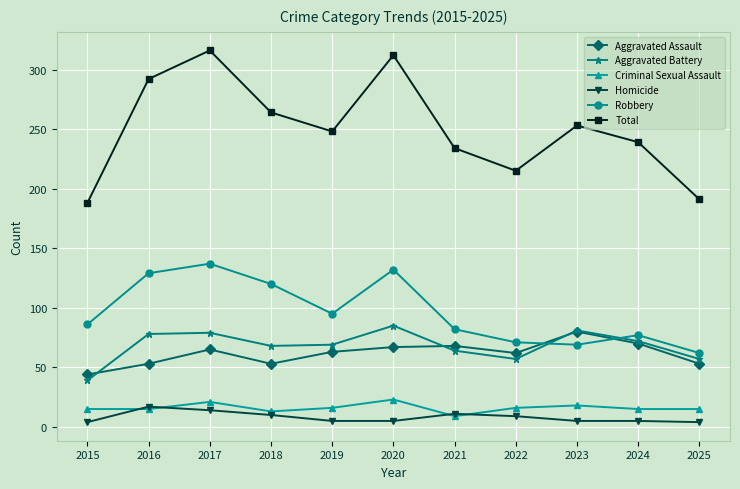

What is the maximum value for Aggravated Assault?

80